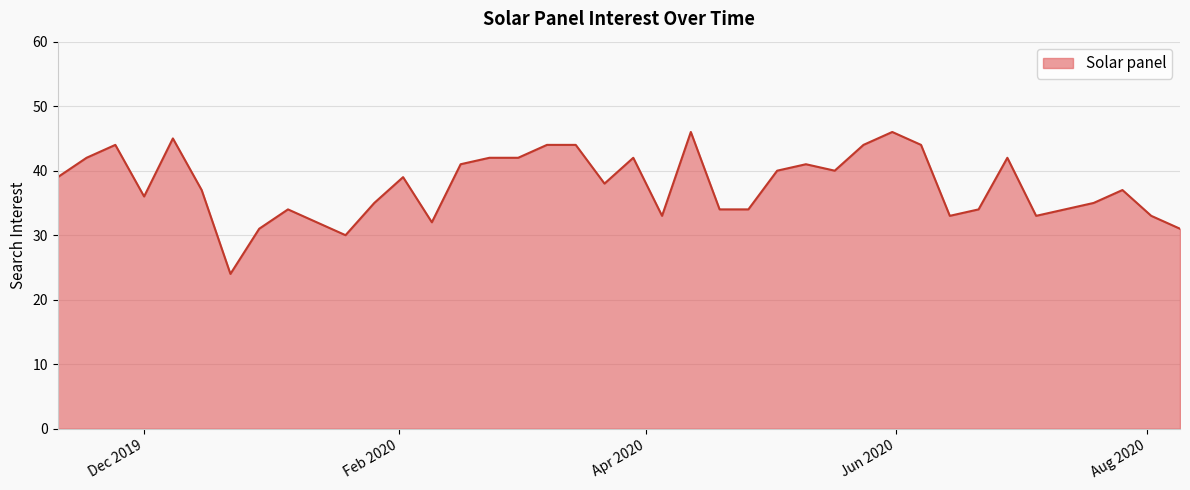

What is the minimum value shown in the chart?

24